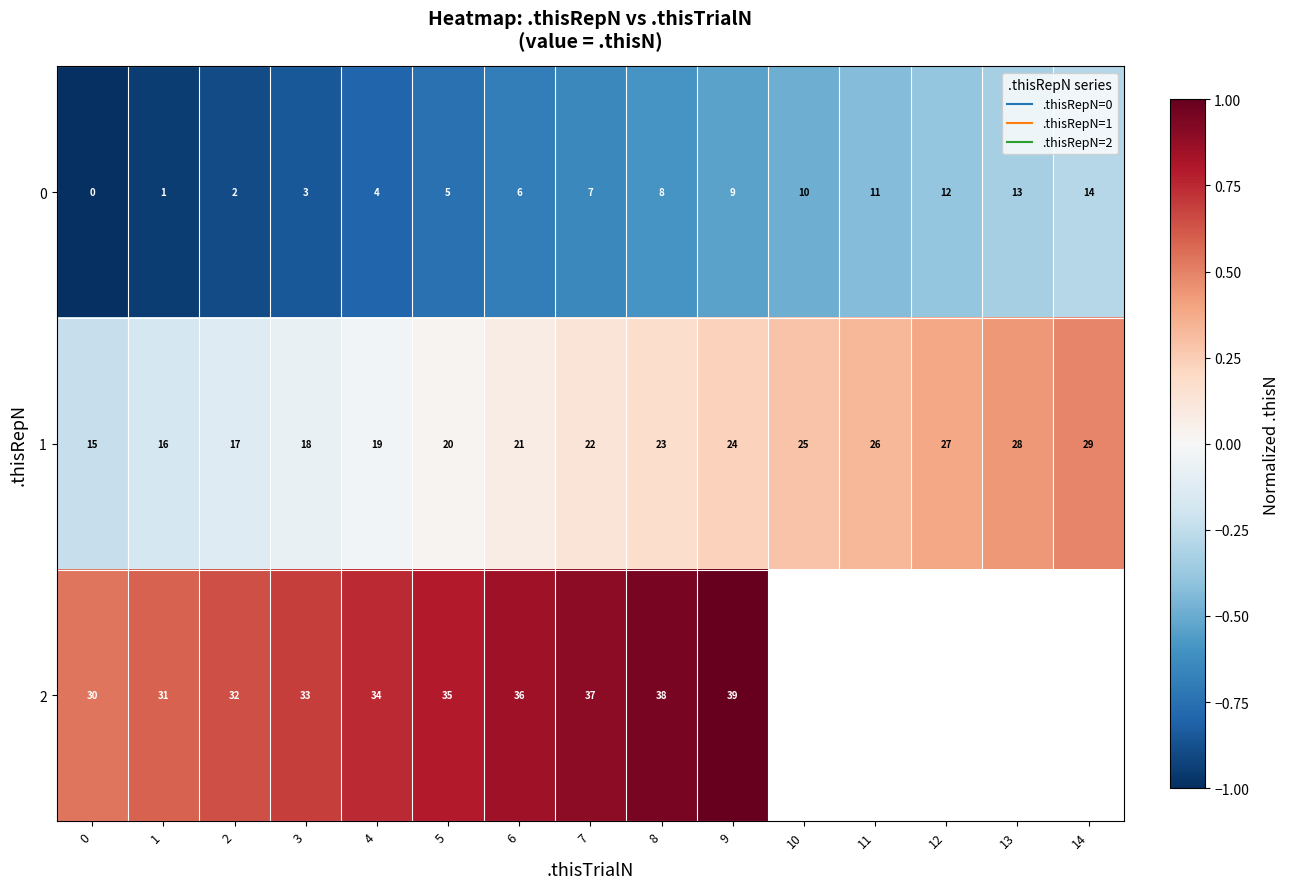

Which has a higher value, 6 or 13?

13